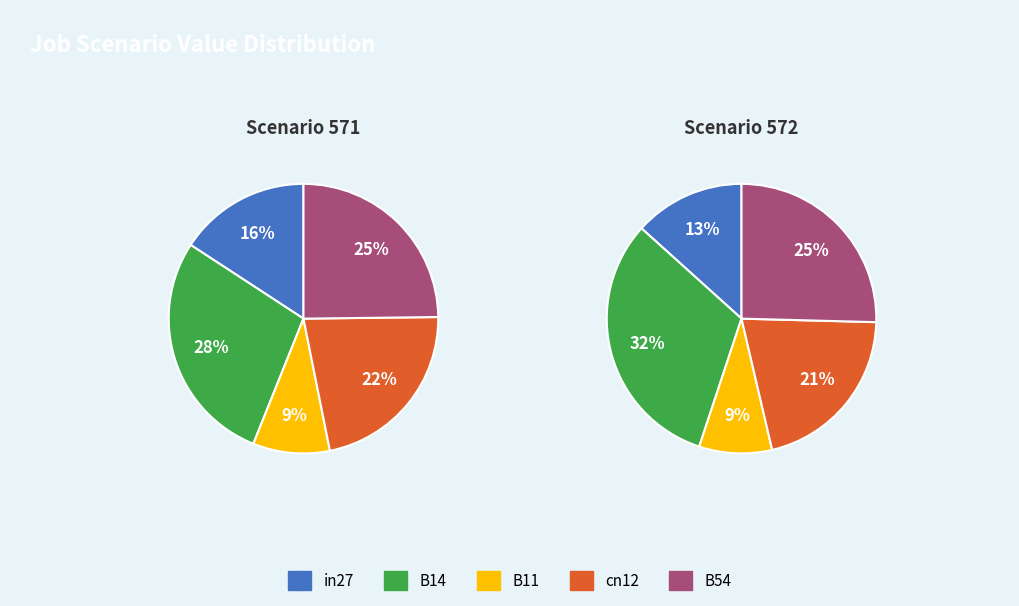

How many slices are in this pie chart?

5